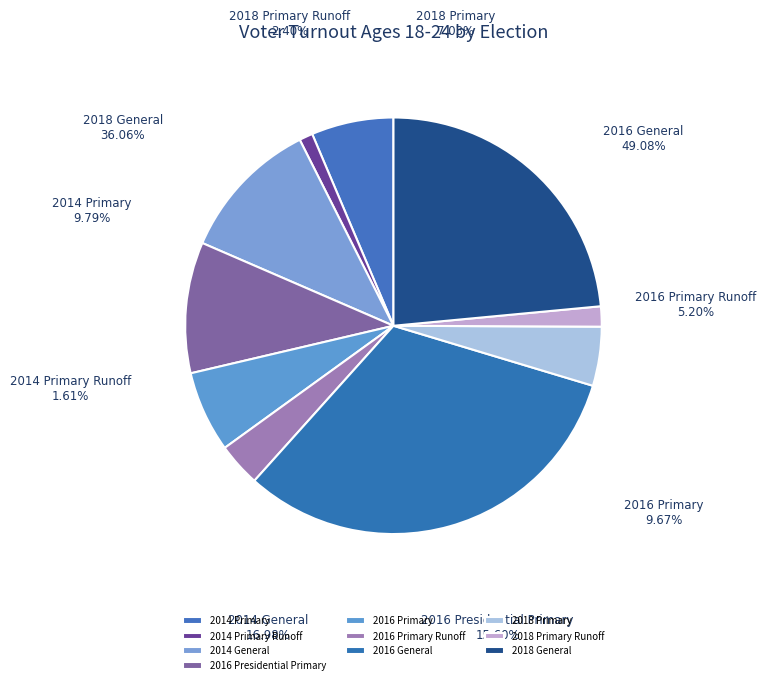

What is the change in value from 2014 Primary to 2014 General?

+7.2